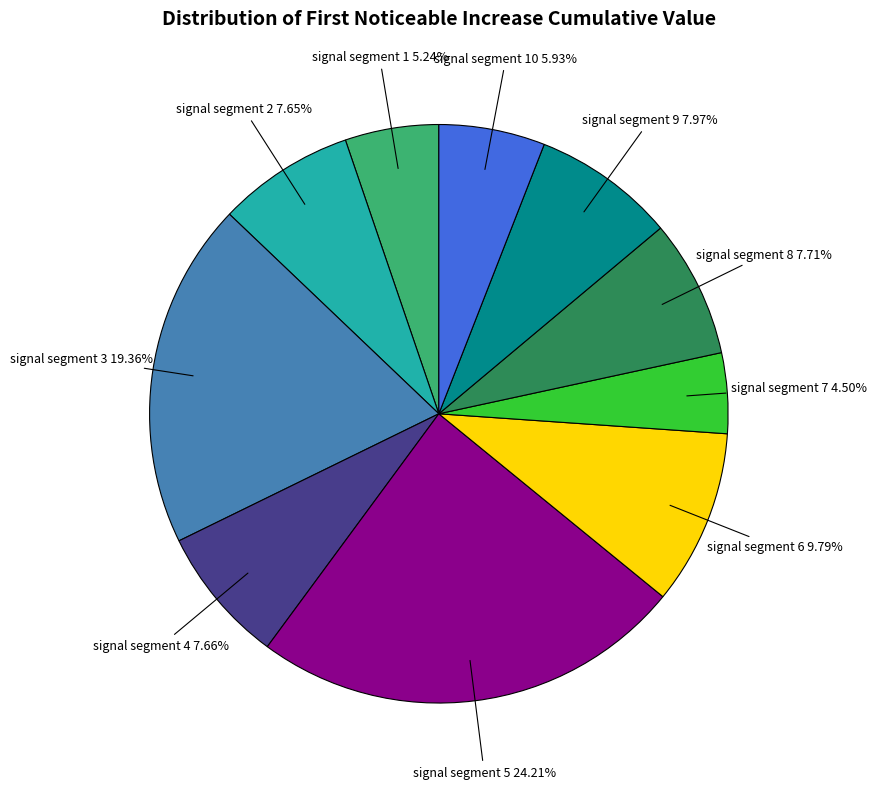

Does any single category account for the majority?

No